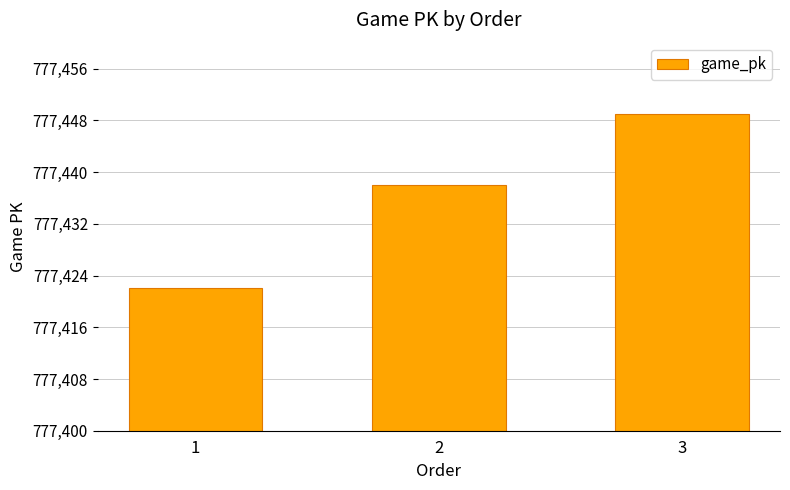

Reading right to left, what are all the values shown in this chart?

3=777449	2=777438	1=777422